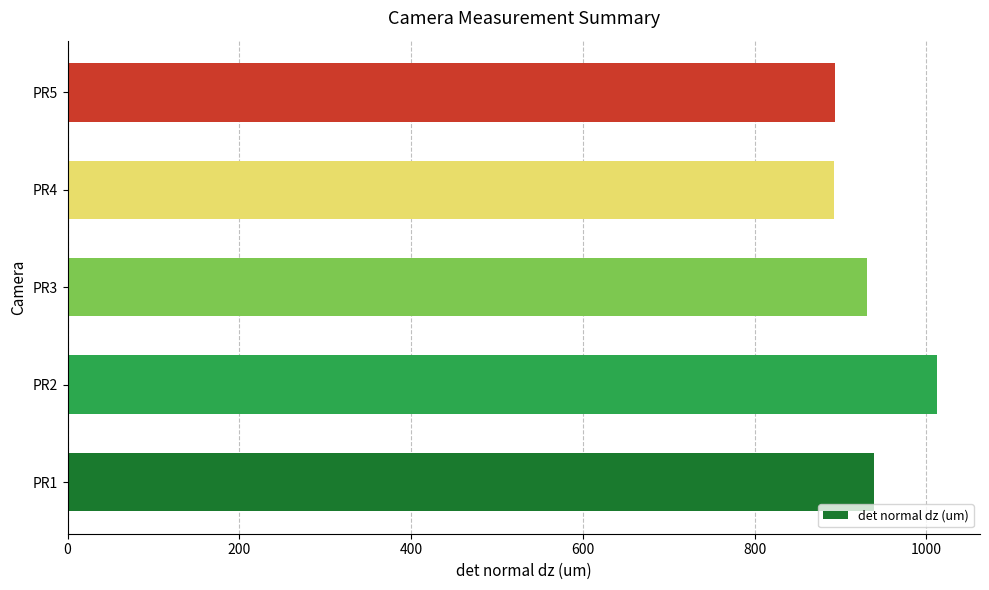

How many data points are less than 931?

2